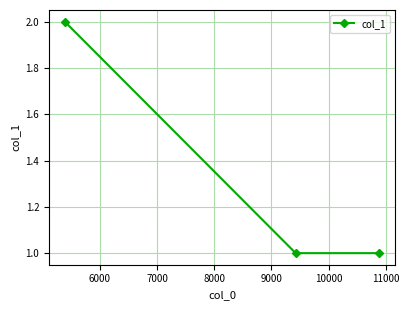

What is the value of the 3rd point from the left?

1